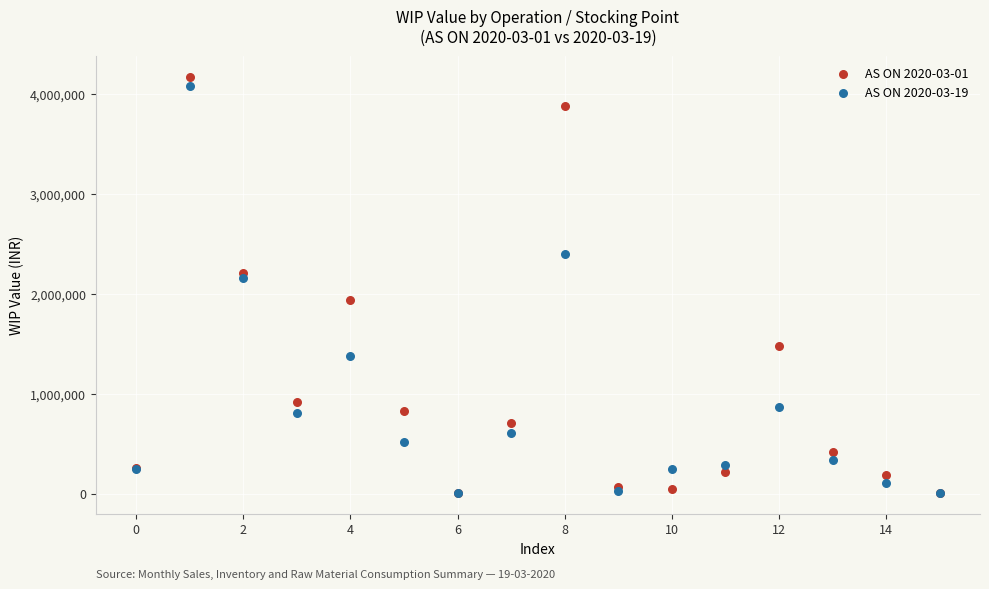

Across all series, what Y value is closest to 2090103?

2157882.1